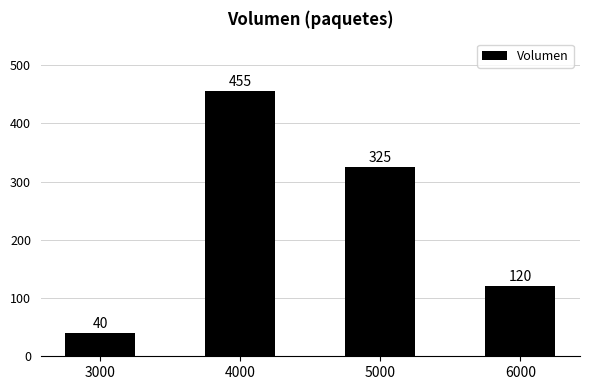

The chart shows a value of 455 at 4000. True or false?

True